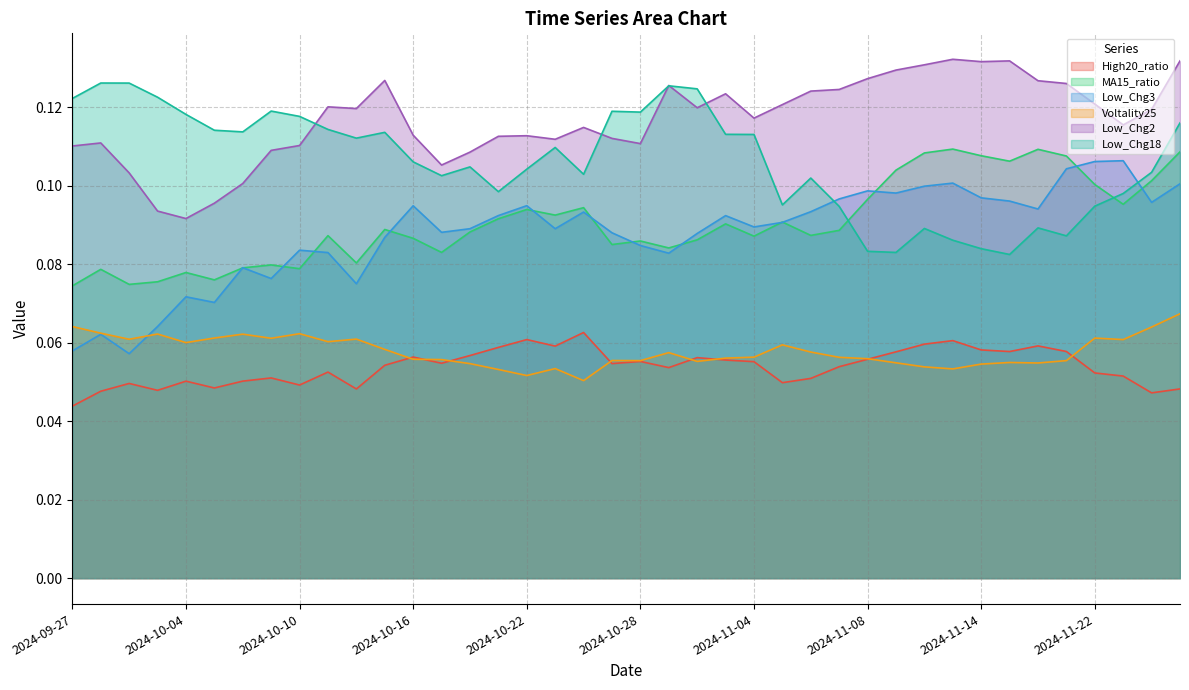

Is the value of Voltality25 at 2024-11-04 greater than the value of Low_Chg18 at 2024-10-07?

No